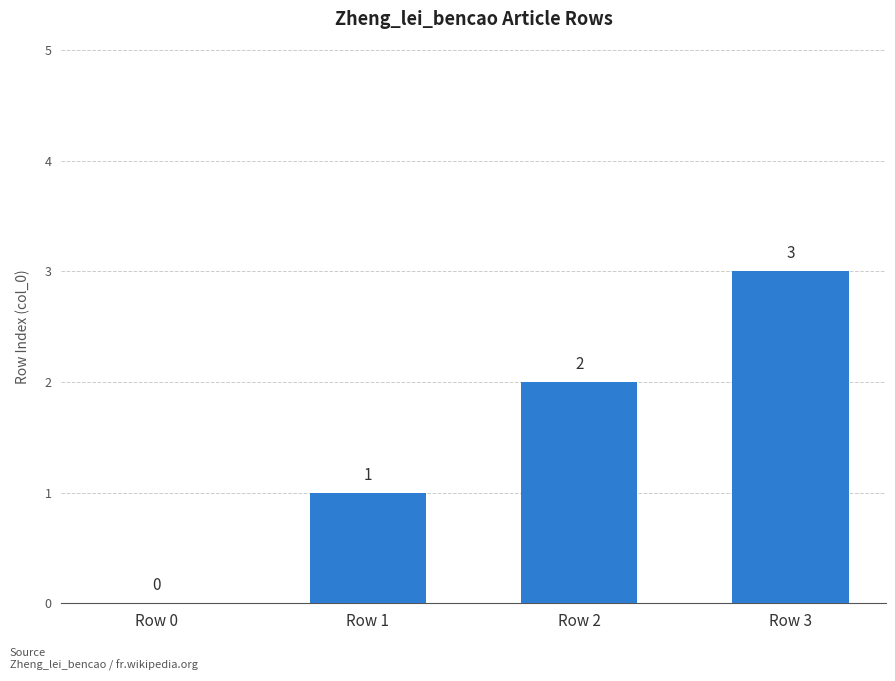

Which category has the highest value across all series?

Row 3